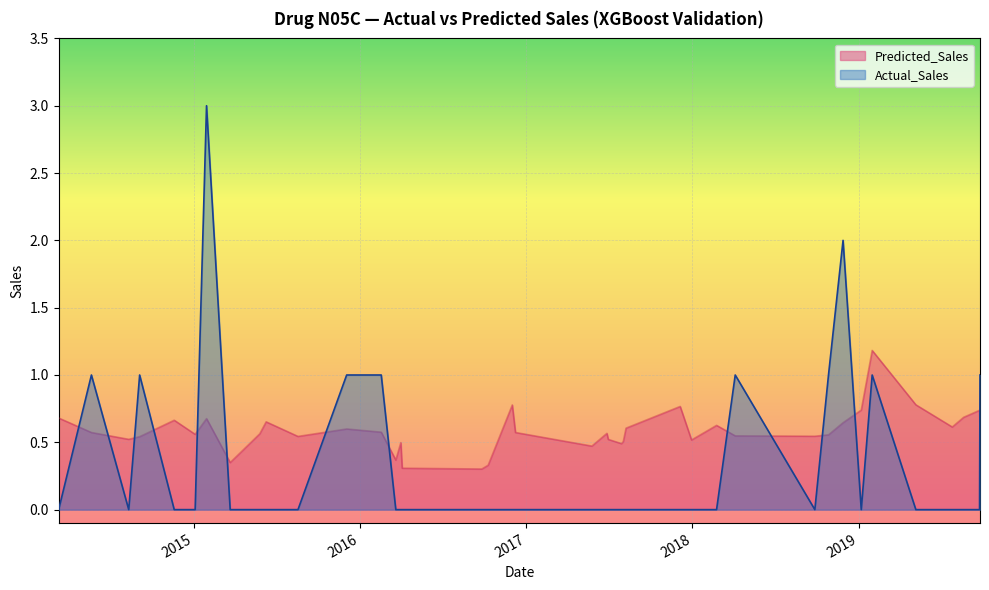

How many lines are shown in the chart?

2